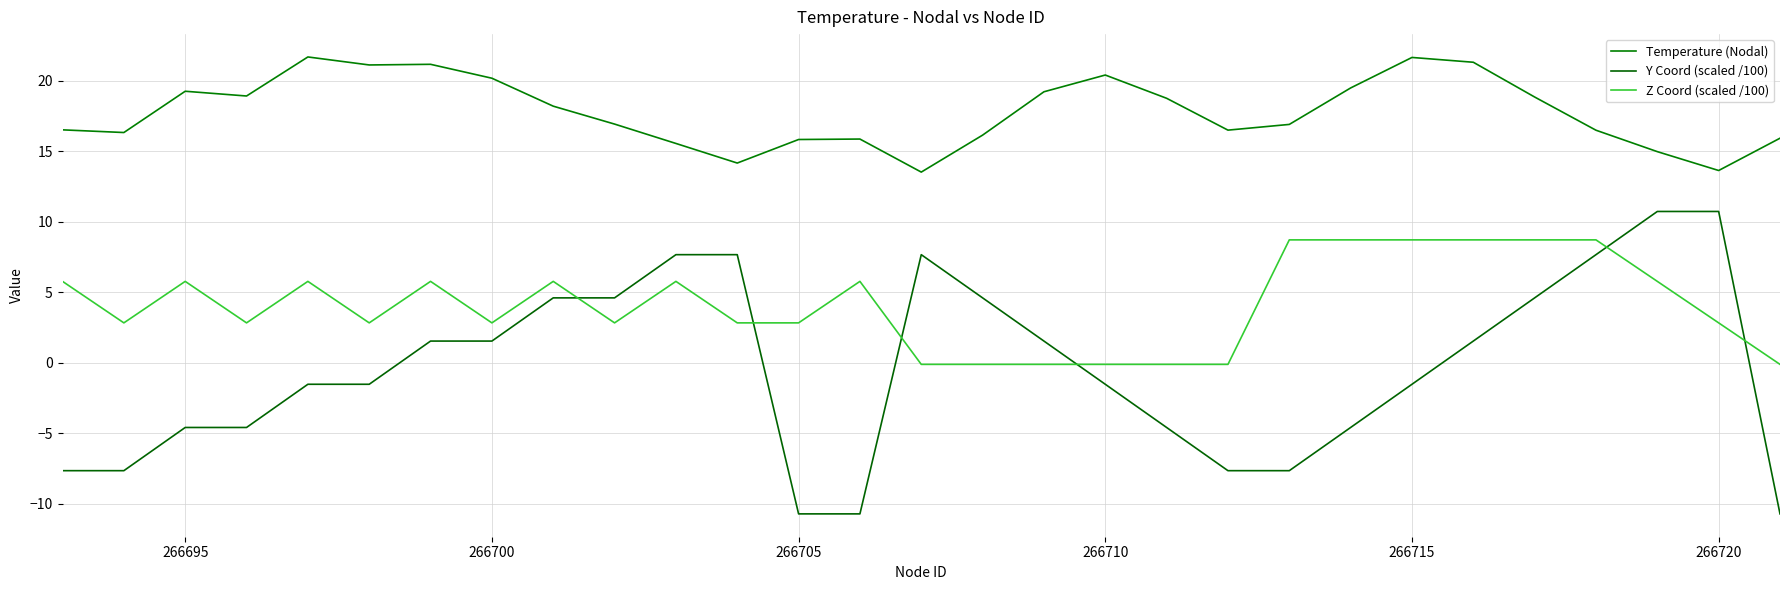

How many lines are shown in the chart?

3